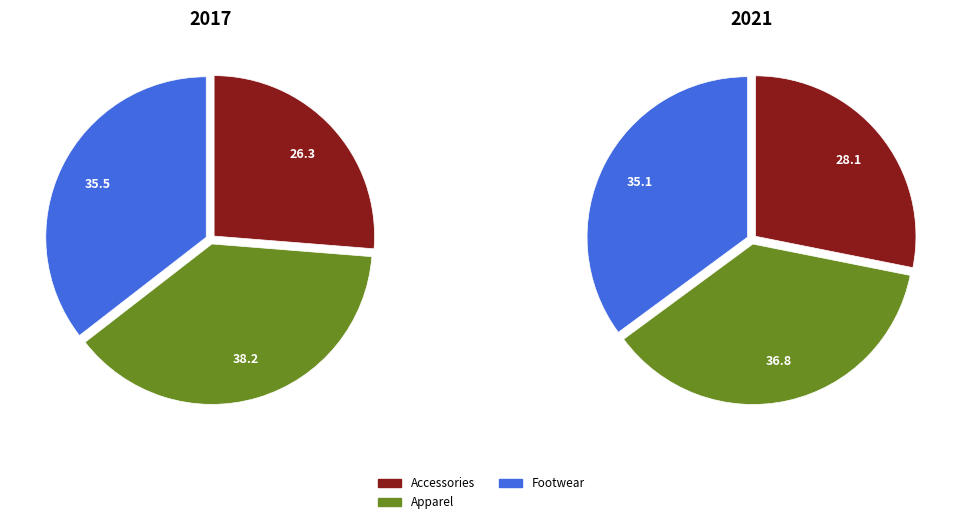

Which slice is the largest?

Apparel